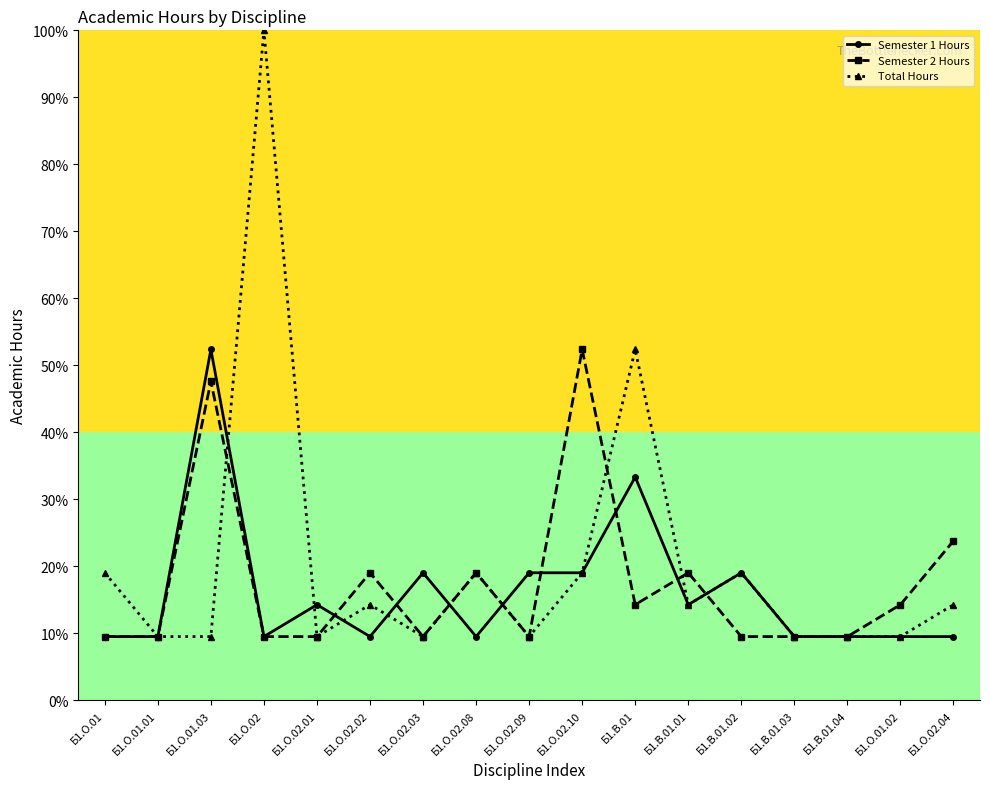

What are all the series names shown in the legend?

Semester 1 Hours, Semester 2 Hours, Total Hours